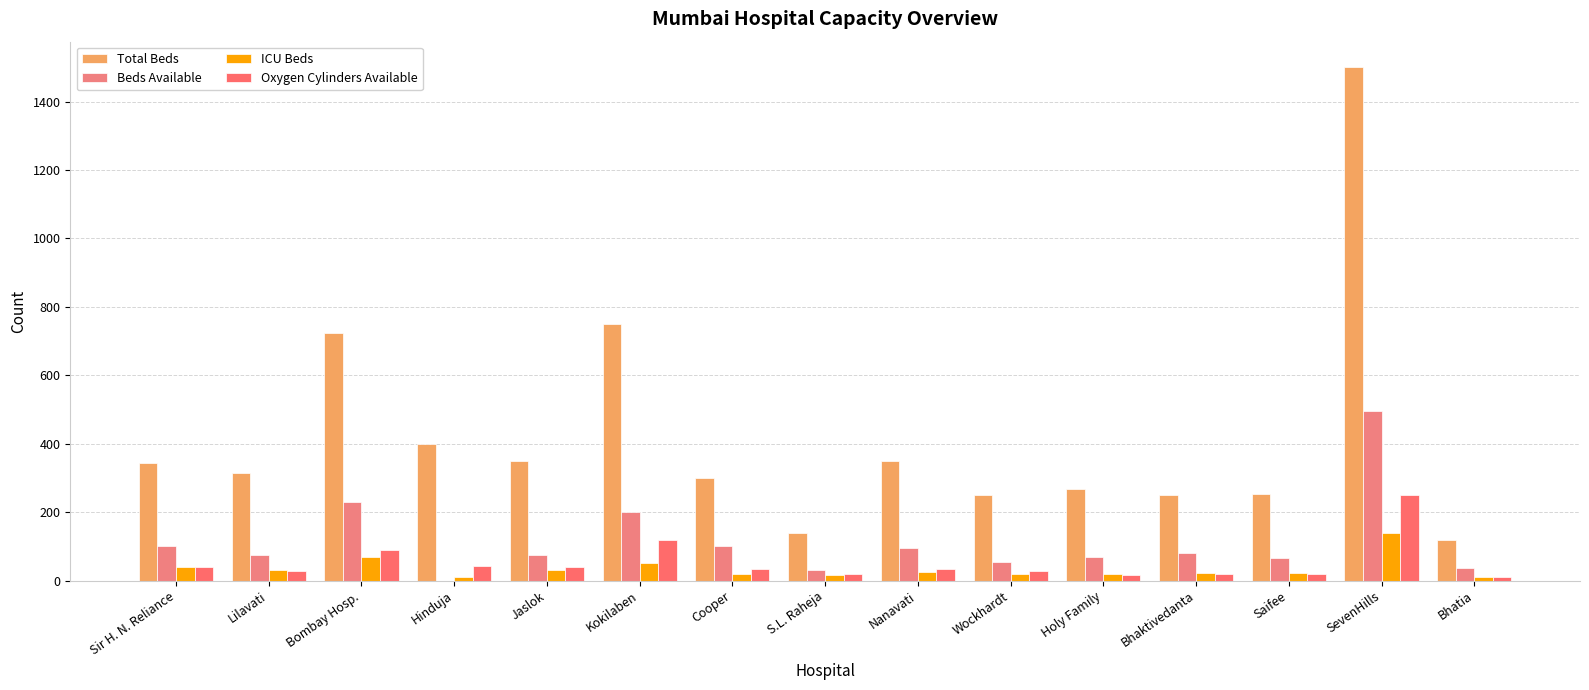

Reading left to right, extract all data points from this chart.

Total Beds: Sir H. N. Reliance=345	Lilavati=314	Bombay Hosp.=725	Hinduja=400	Jaslok=350	Kokilaben=750	Cooper=300	S.L. Raheja=140	Nanavati=350	Wockhardt=250	Holy Family=268	Bhaktivedanta=250	Saifee=254	SevenHills=1500	Bhatia=120
Beds Available: Sir H. N. Reliance=100	Lilavati=75	Bombay Hosp.=230	Hinduja=0	Jaslok=75	Kokilaben=200	Cooper=100	S.L. Raheja=30	Nanavati=95	Wockhardt=55	Holy Family=70	Bhaktivedanta=80	Saifee=65	SevenHills=495	Bhatia=36
ICU Beds: Sir H. N. Reliance=40	Lilavati=30	Bombay Hosp.=70	Hinduja=10	Jaslok=32	Kokilaben=50	Cooper=20	S.L. Raheja=15	Nanavati=25	Wockhardt=20	Holy Family=18	Bhaktivedanta=22	Saifee=22	SevenHills=140	Bhatia=10
Oxygen Cylinders Available: Sir H. N. Reliance=40	Lilavati=28	Bombay Hosp.=90	Hinduja=42	Jaslok=39	Kokilaben=120	Cooper=35	S.L. Raheja=18	Nanavati=33	Wockhardt=27	Holy Family=15	Bhaktivedanta=20	Saifee=19	SevenHills=250	Bhatia=10